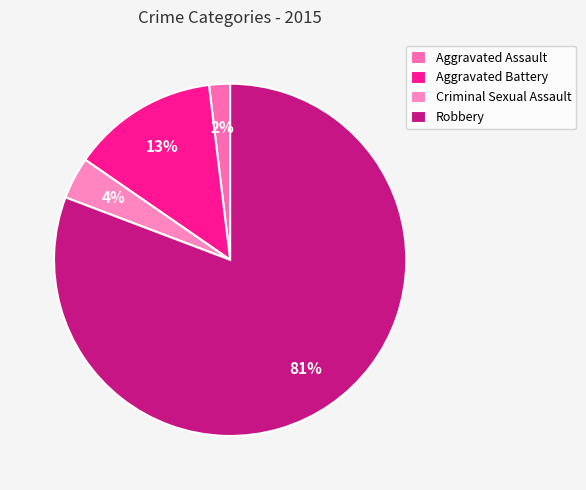

Which has a higher value, Aggravated Battery or Robbery?

Robbery